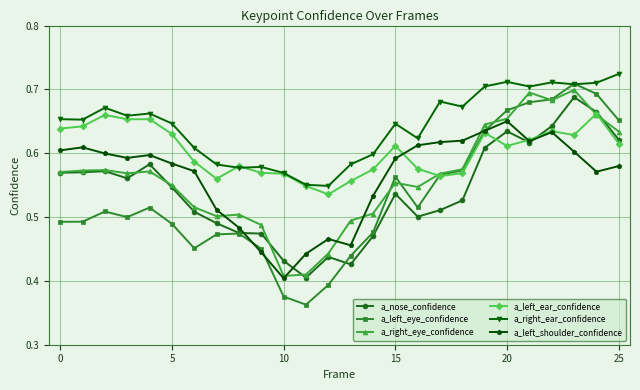

How many series are shown in this chart?

6